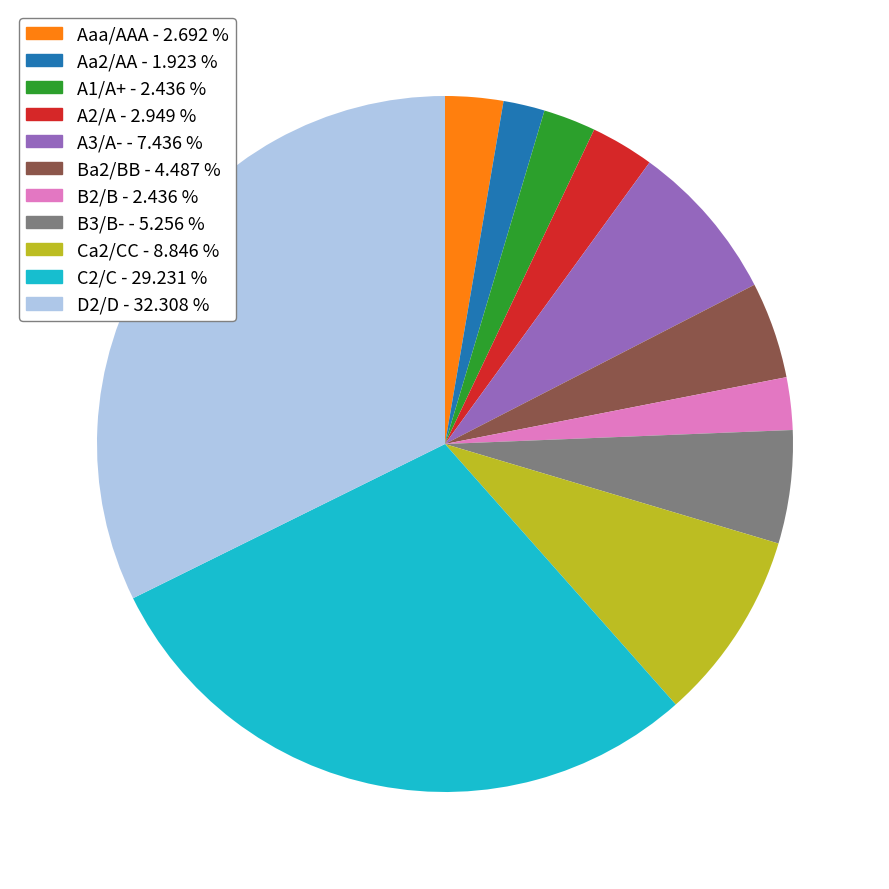

Combined, do B2/B and B3/B- account for over 50%?

No